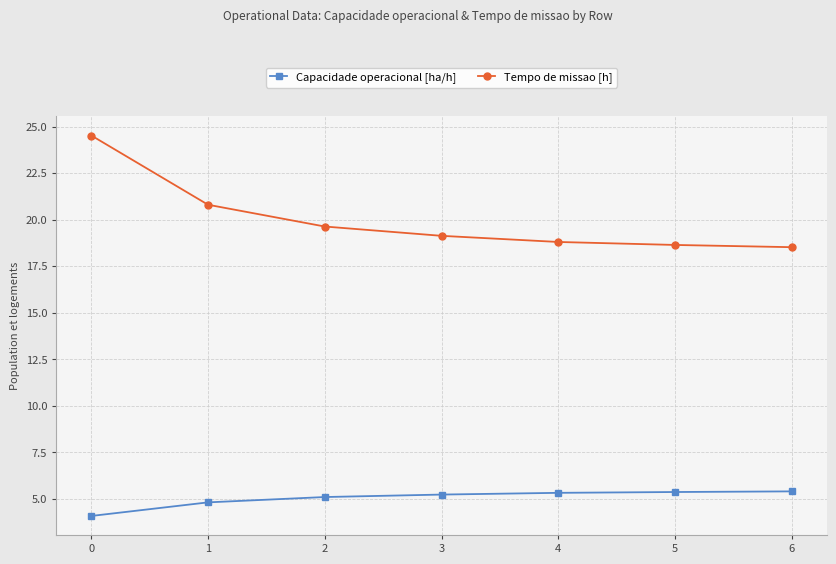

What is the maximum value shown in the chart?

24.5